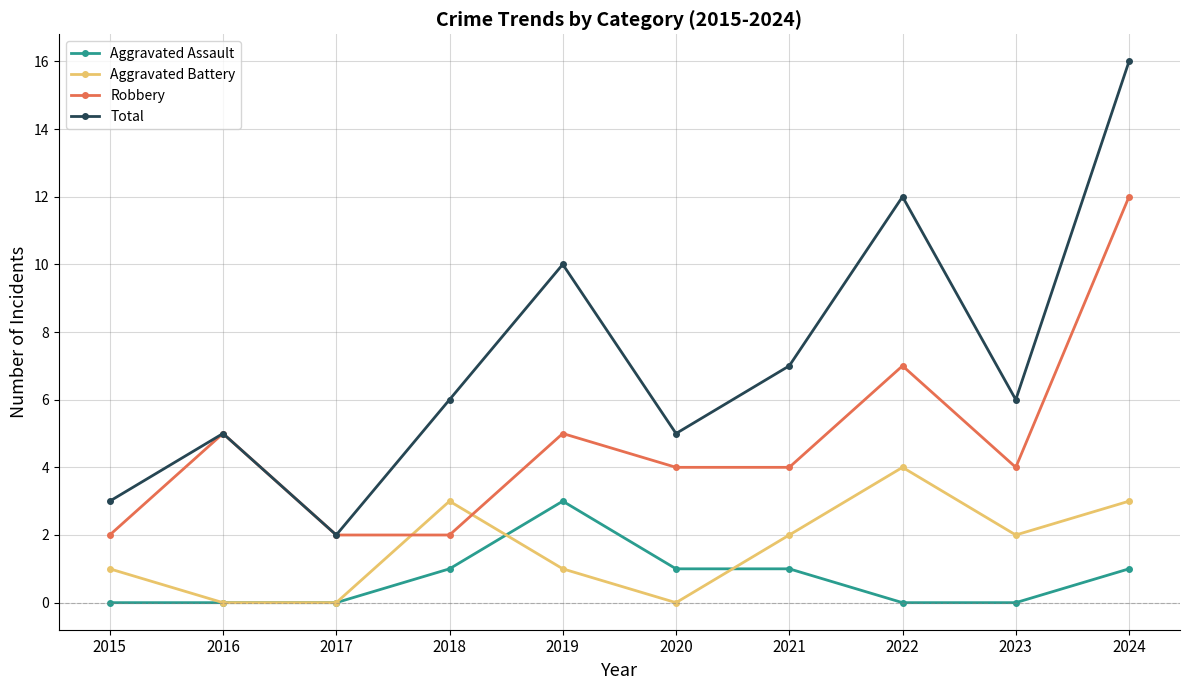

Where is the first local maximum for Total?

2016